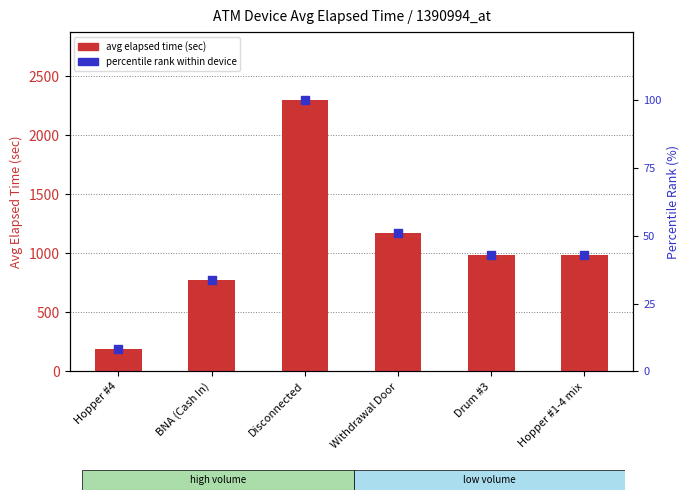

What is the total value across all series at Withdrawal Door?

1227.1